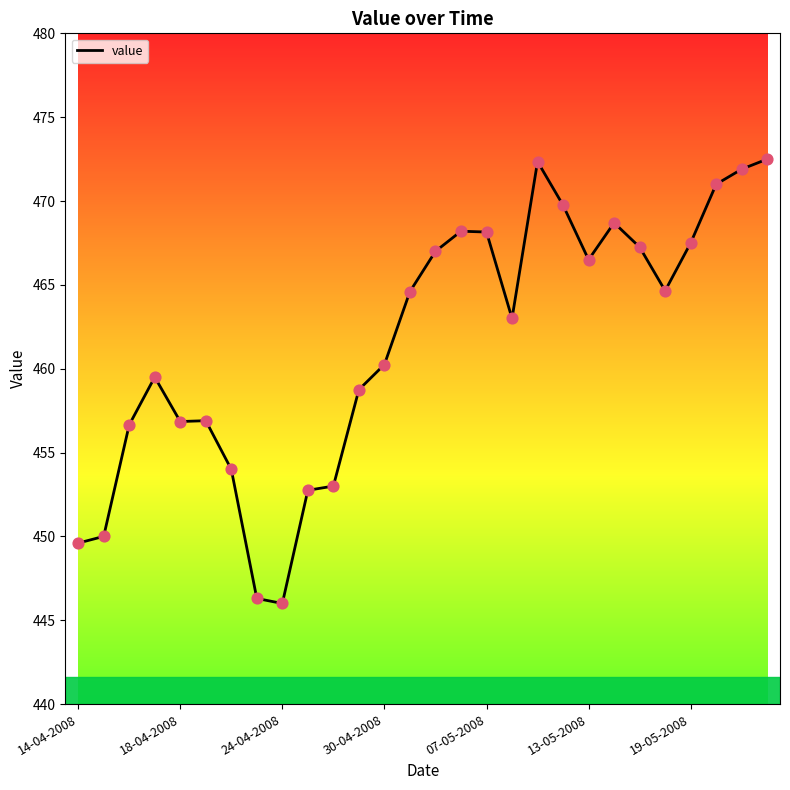

What is the minimum value shown in the chart?

446.0